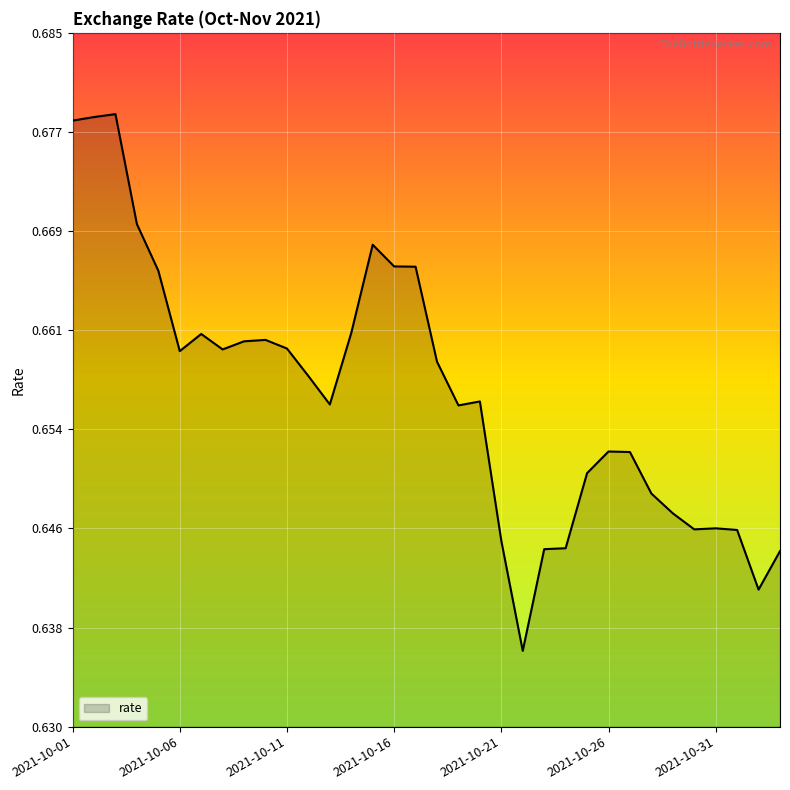

Reading left to right, what are all the values shown in this chart?

0.7	0.7	0.7	0.7	0.7	0.7	0.7	0.7	0.7	0.7	0.7	0.7	0.7	0.7	0.7	0.7	0.7	0.7	0.7	0.7	0.6	0.6	0.6	0.6	0.7	0.7	0.7	0.6	0.6	0.6	0.6	0.6	0.6	0.6